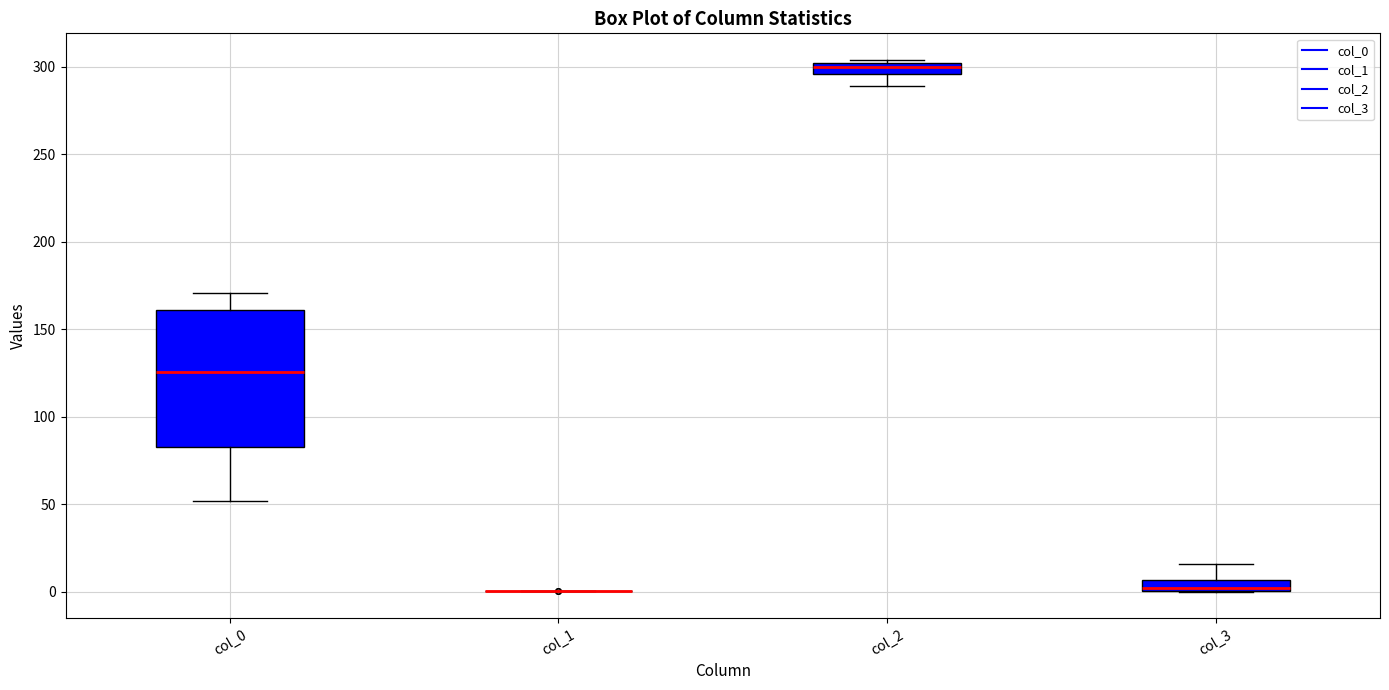

Which box is the tallest, from its lower edge to its upper edge?

col_0